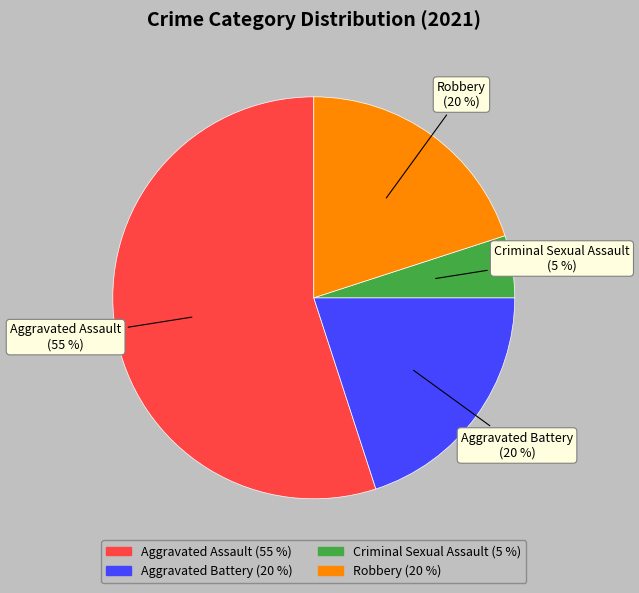

What is the majority slice?

Aggravated Assault